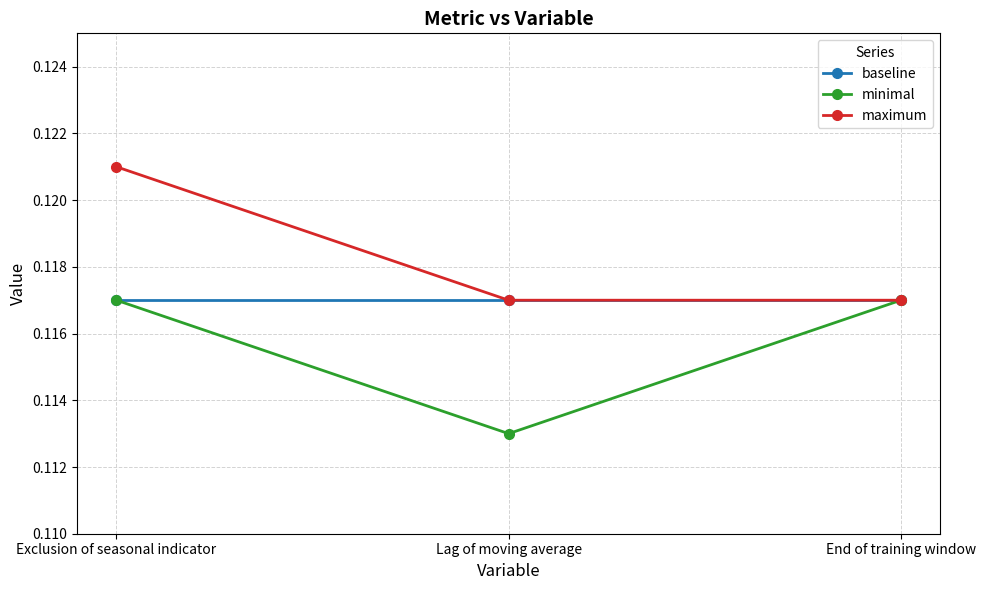

At which category is the sum across all series the highest?

Exclusion of seasonal indicator